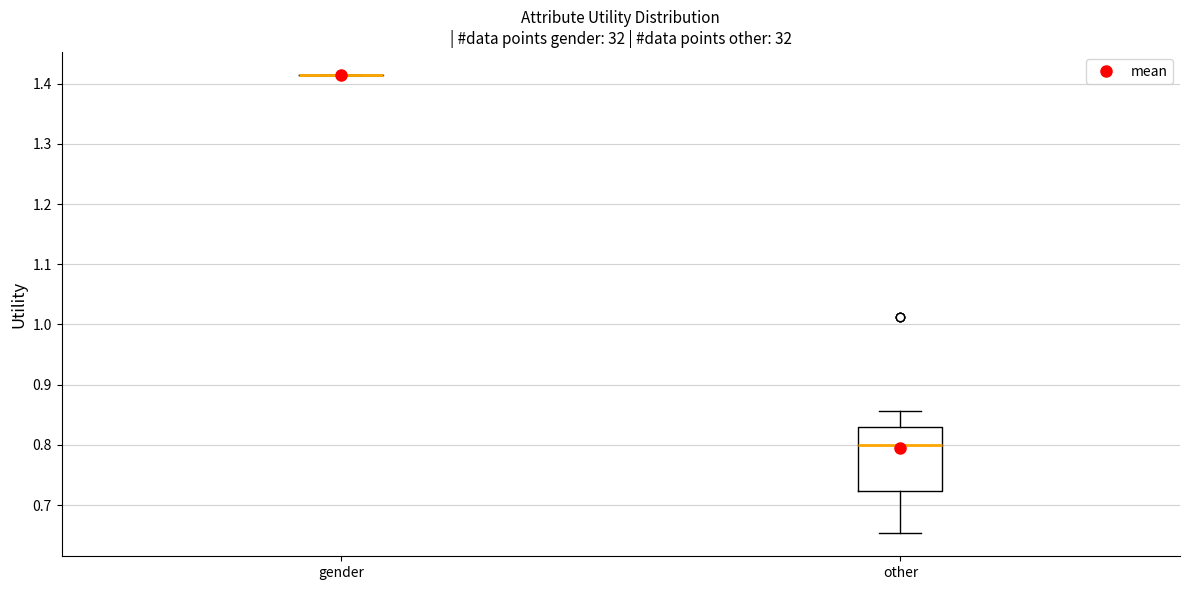

Where does the lower whisker of the box for other end on the y-axis? The values are not printed on the chart, so give them approximately, as read against the axis.

0.65